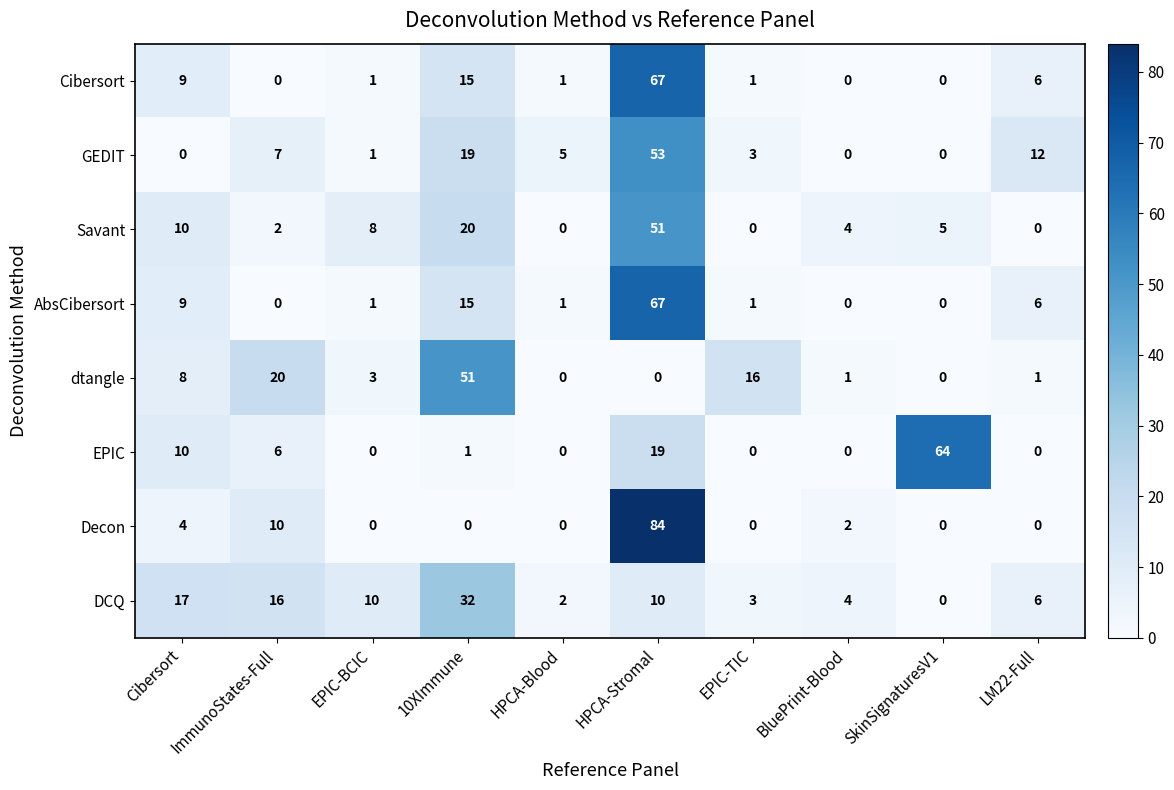

What is the average value of the AbsCibersort series?

10